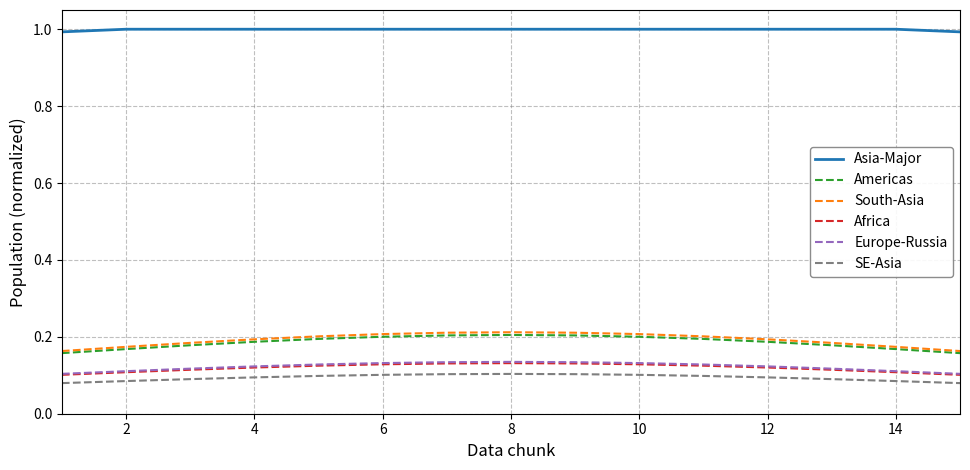

What is the greatest value displayed?

1.0